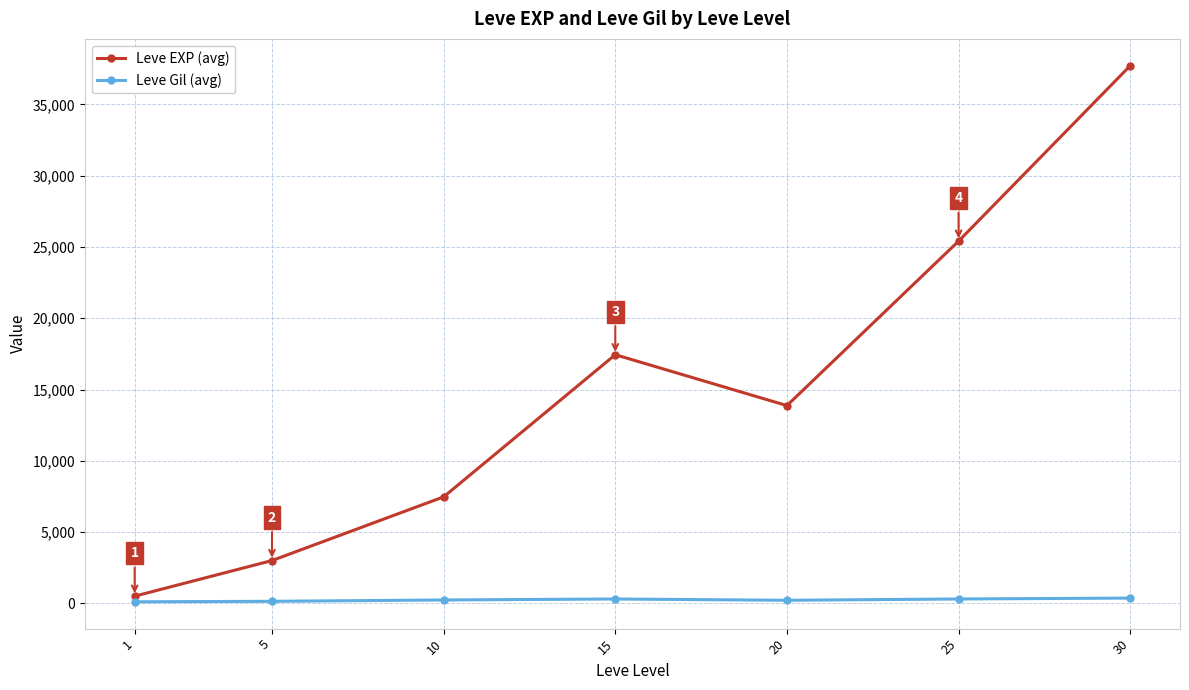

Is it true that Leve EXP (avg) equals 510.2 at 1?

True